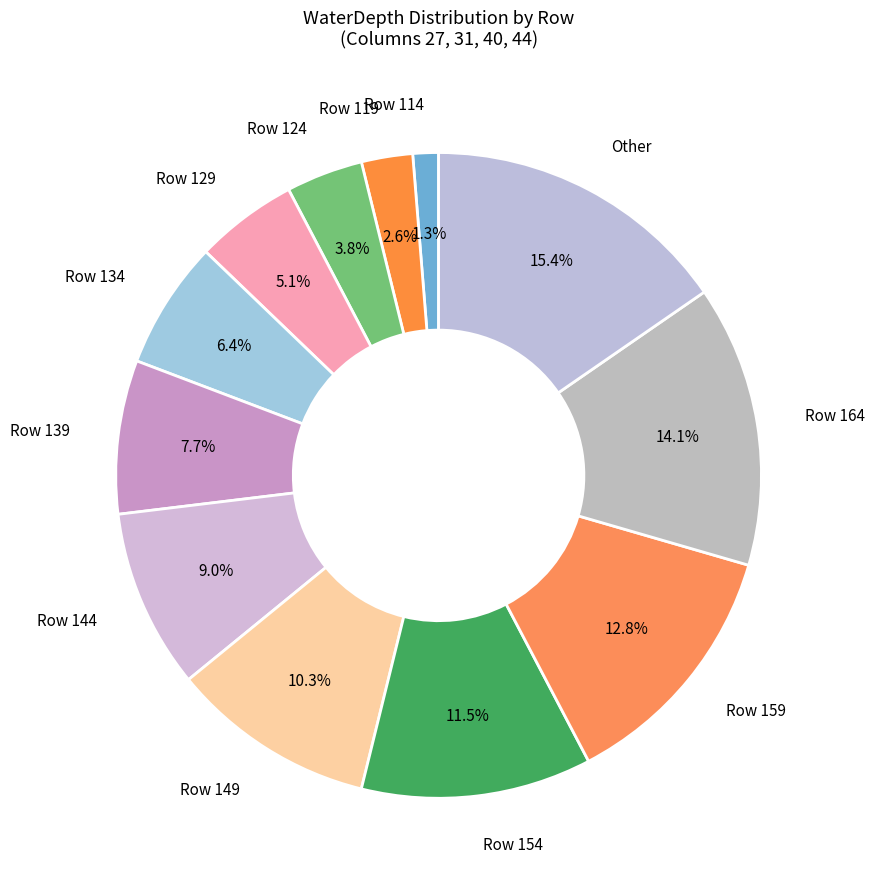

Which slice is the largest?

Other